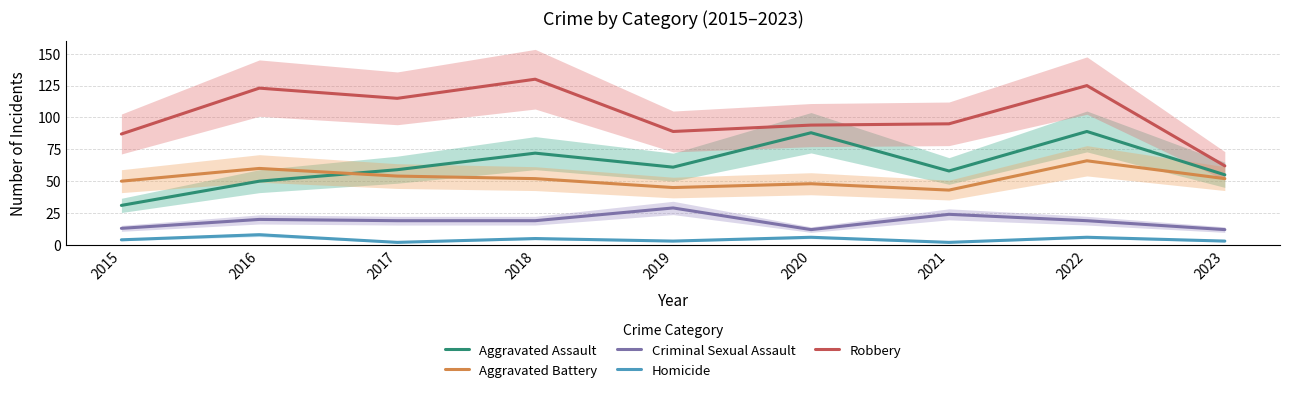

Which has a higher value, 2018 or 2023?

2018